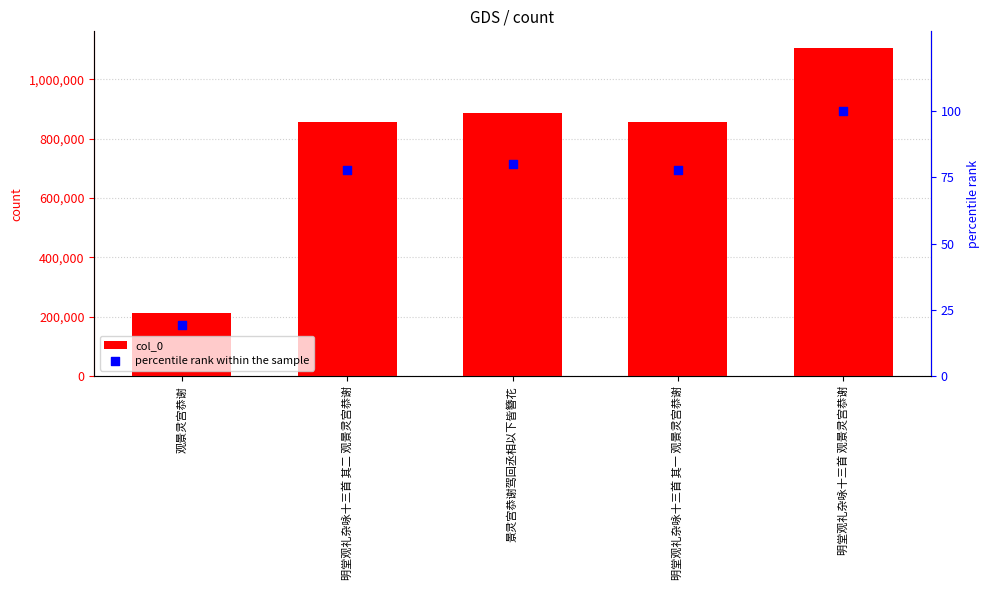

Which series has the largest total across all categories?

col_0